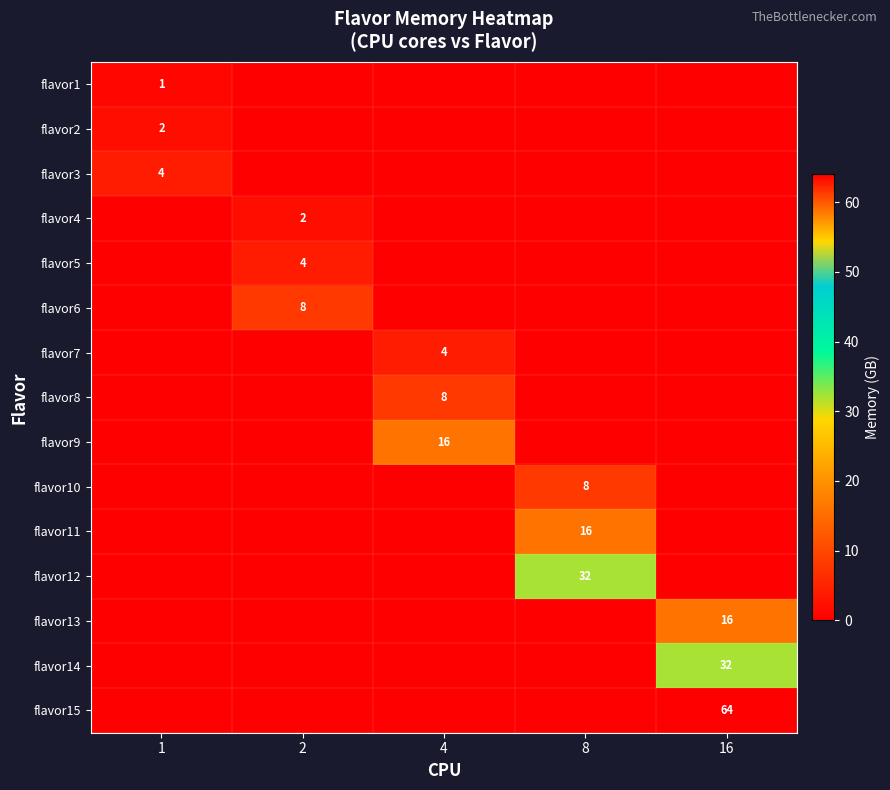

How many positive values does the flavor9 series have?

1